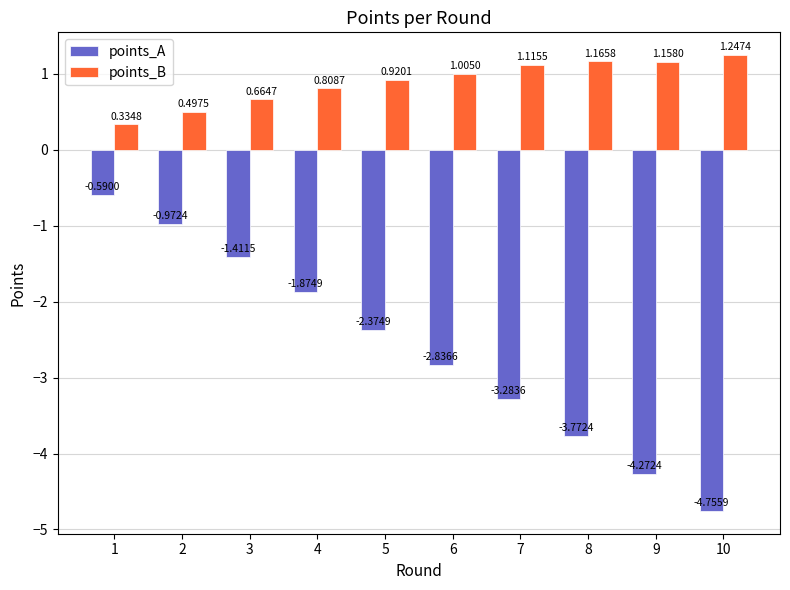

List the series in order of their peak value, lowest first.

points_A, points_B